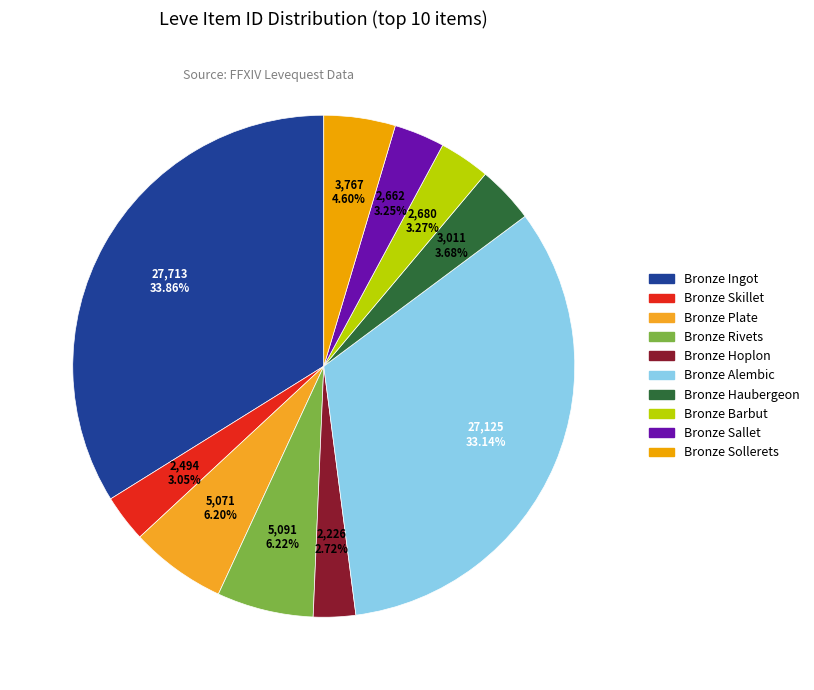

How much of the chart is everything except Bronze Sollerets?

95.4%